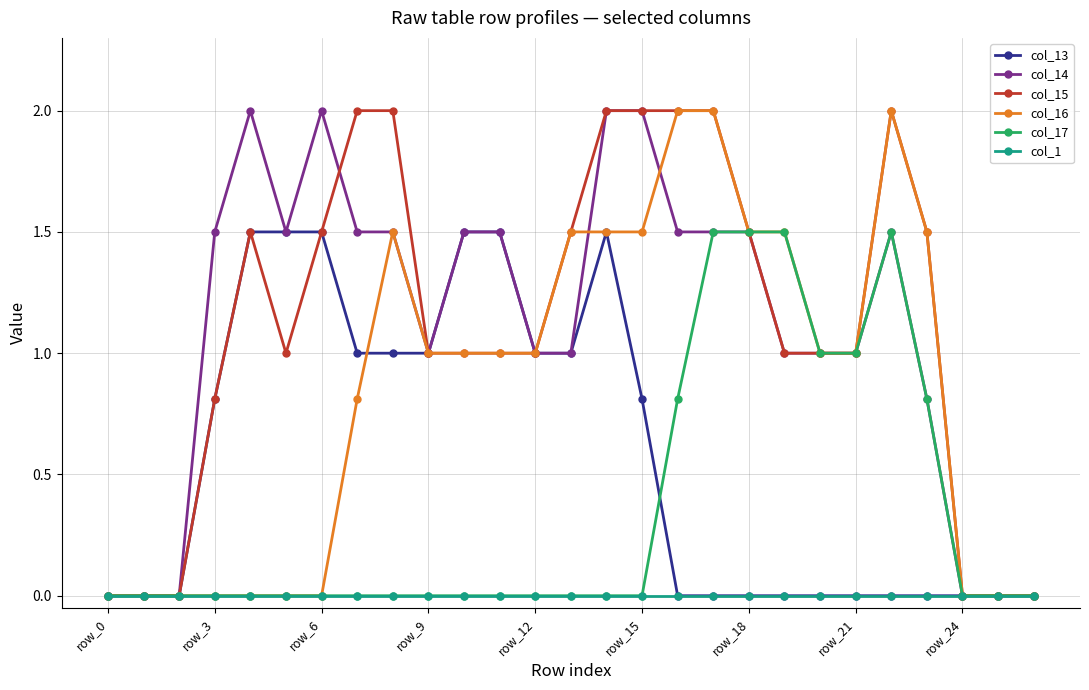

What is the value of the col_13 point at the 5th from the left?

1.5